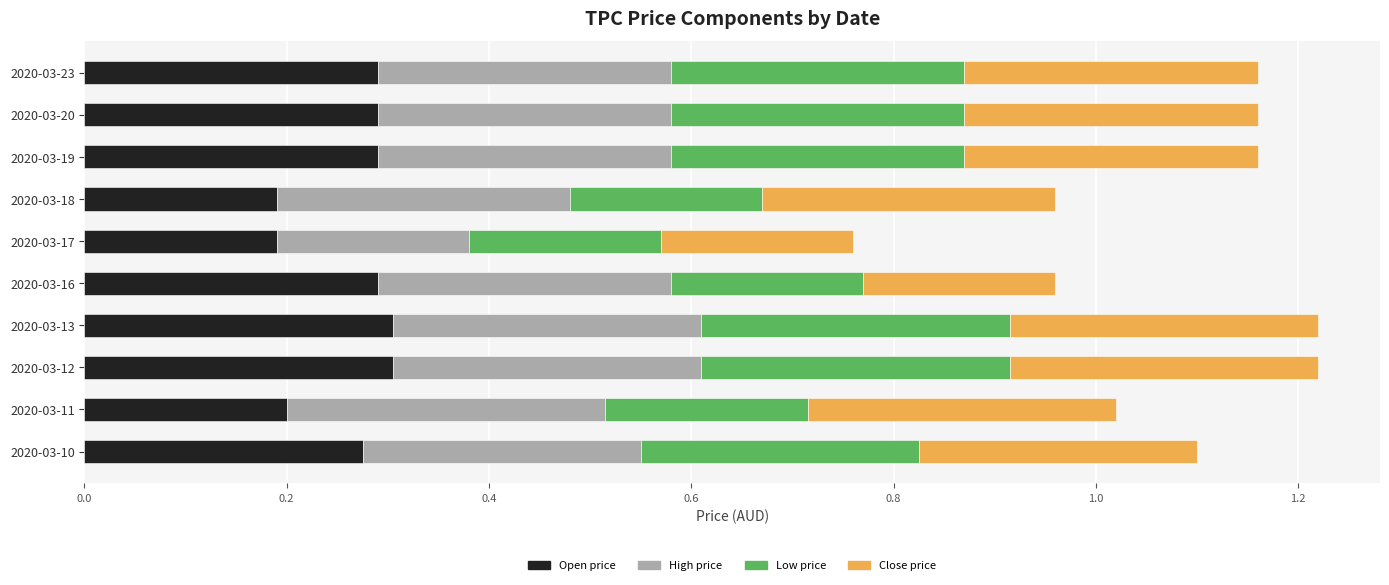

What is the total value across all series at 2020-03-18?

1.0